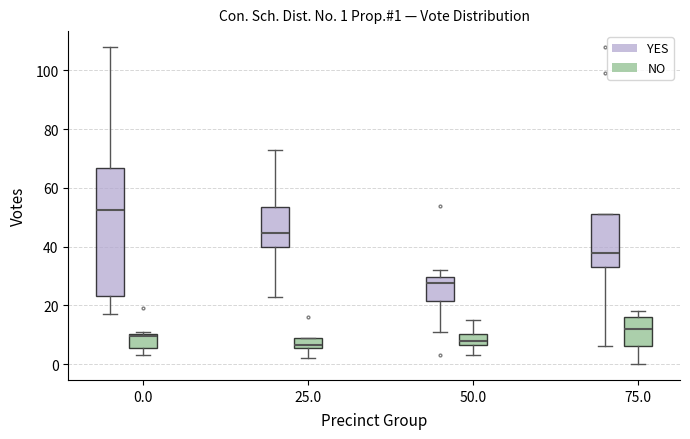

Comparing the boxes themselves (not the whiskers), which one is the tallest?

0.0 (YES)